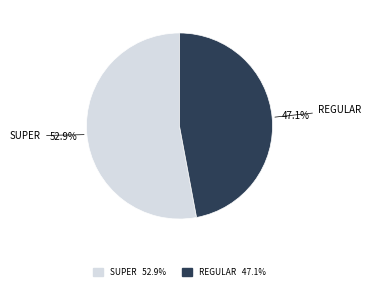

Which slice represents more than half of the pie?

SUPER